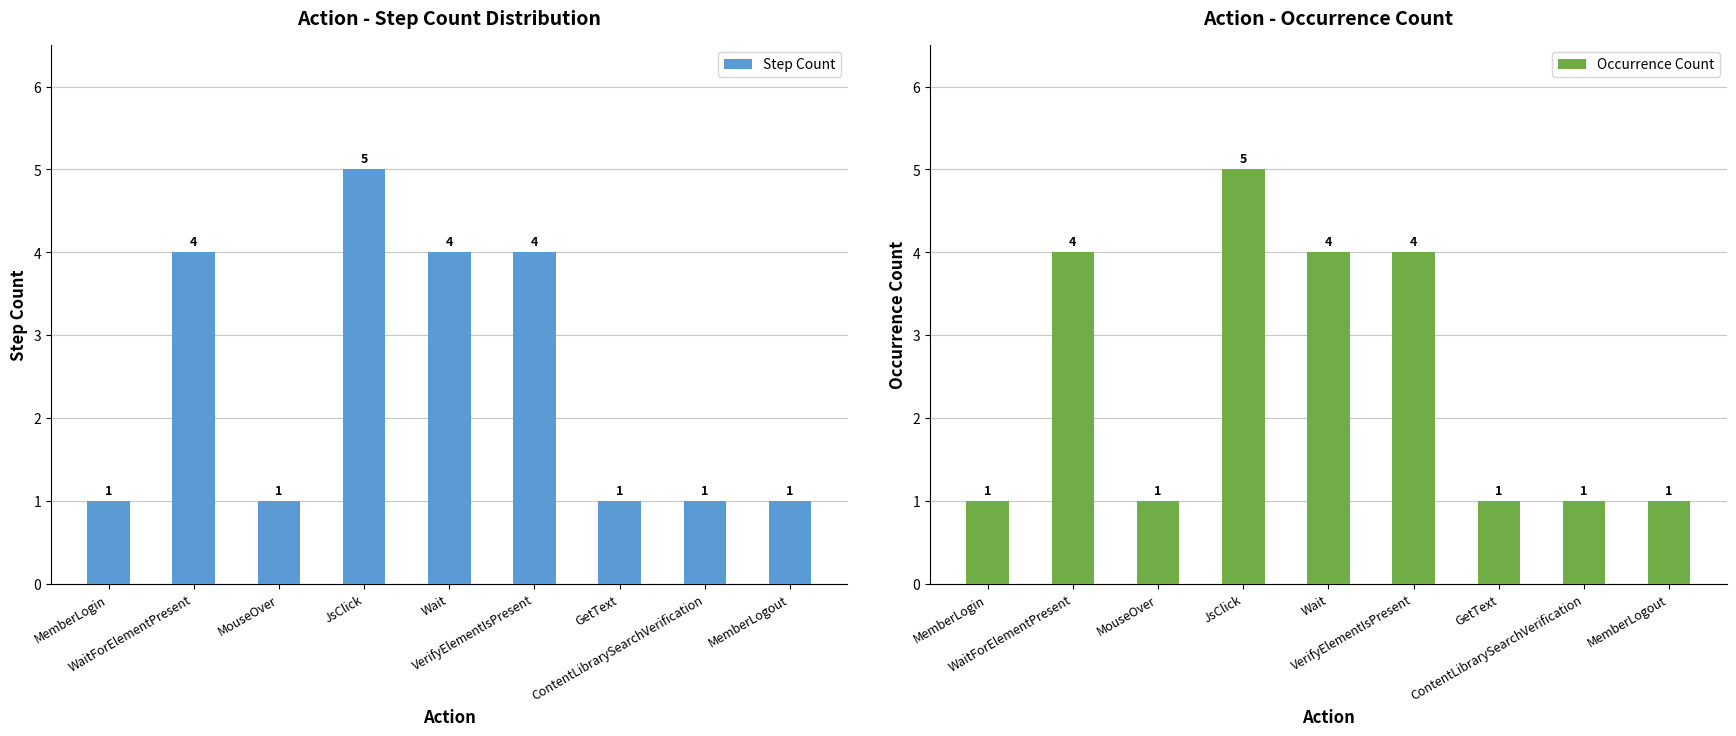

The value of Occurrence Count at ContentLibrarySearchVerification is 1. True or false?

True